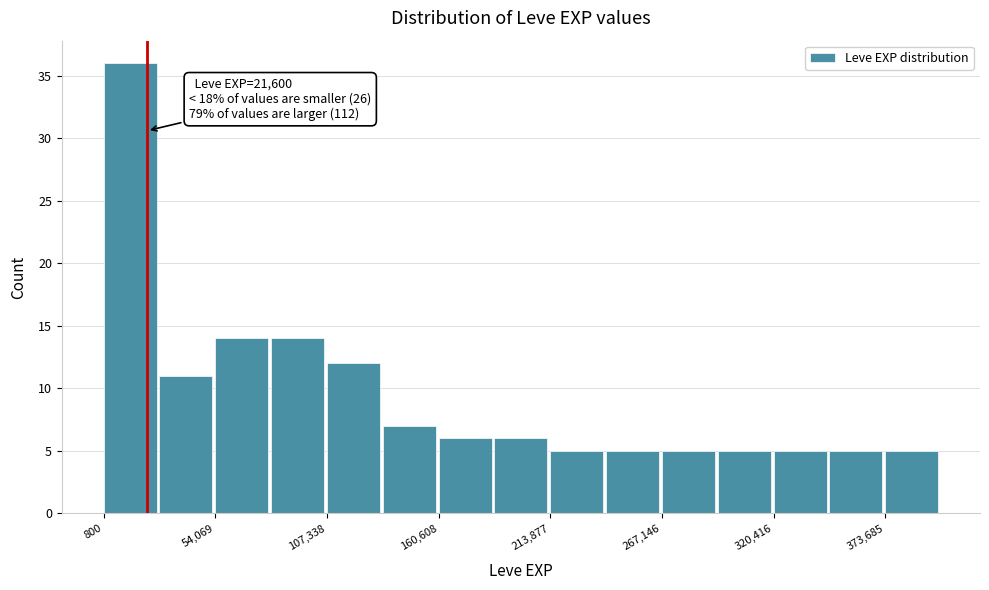

Around what value on the x-axis is the tallest bar? Give the approximate position of its centre, as read against the axis.

10000